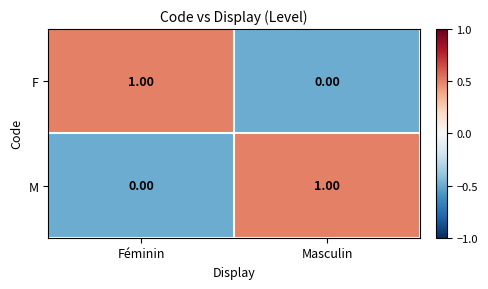

How many data points in F are less than 1?

1